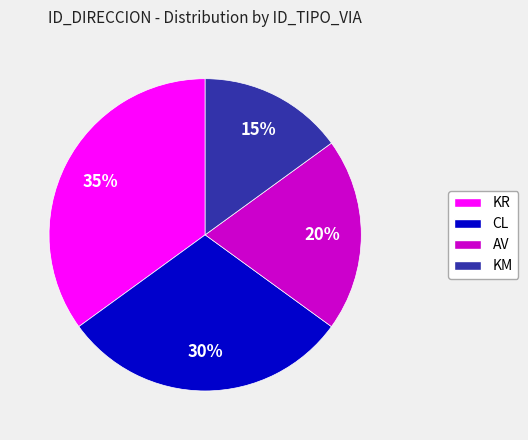

To the nearest percent, what is the average slice percentage?

25%